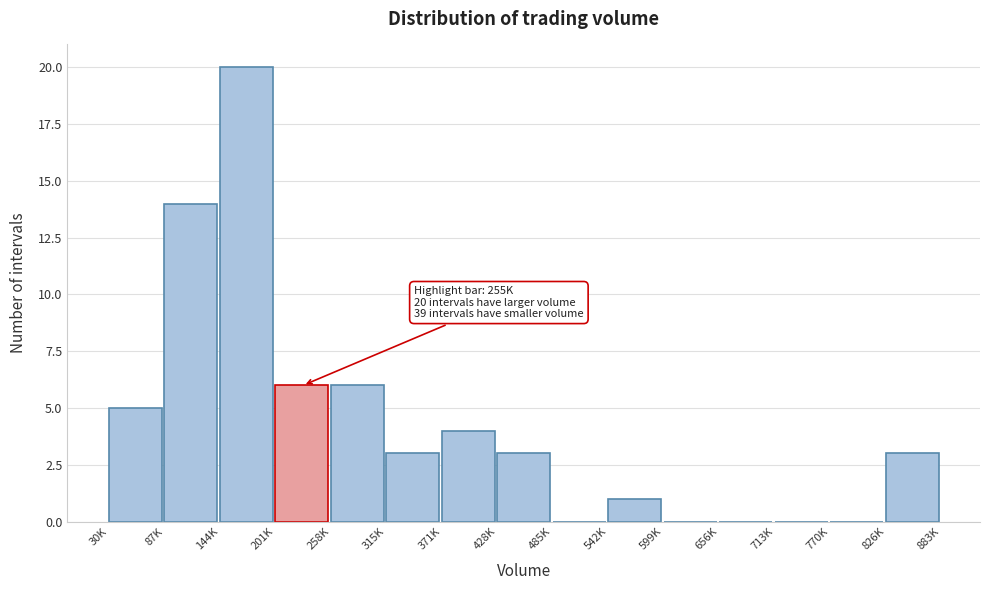

Reading left to right, transcribe all the data shown in this chart.

30K=5	87K=14	144K=20	201K=6	258K=6	315K=3	371K=4	428K=3	485K=0	542K=1	599K=0	656K=0	713K=0	770K=0	826K=3